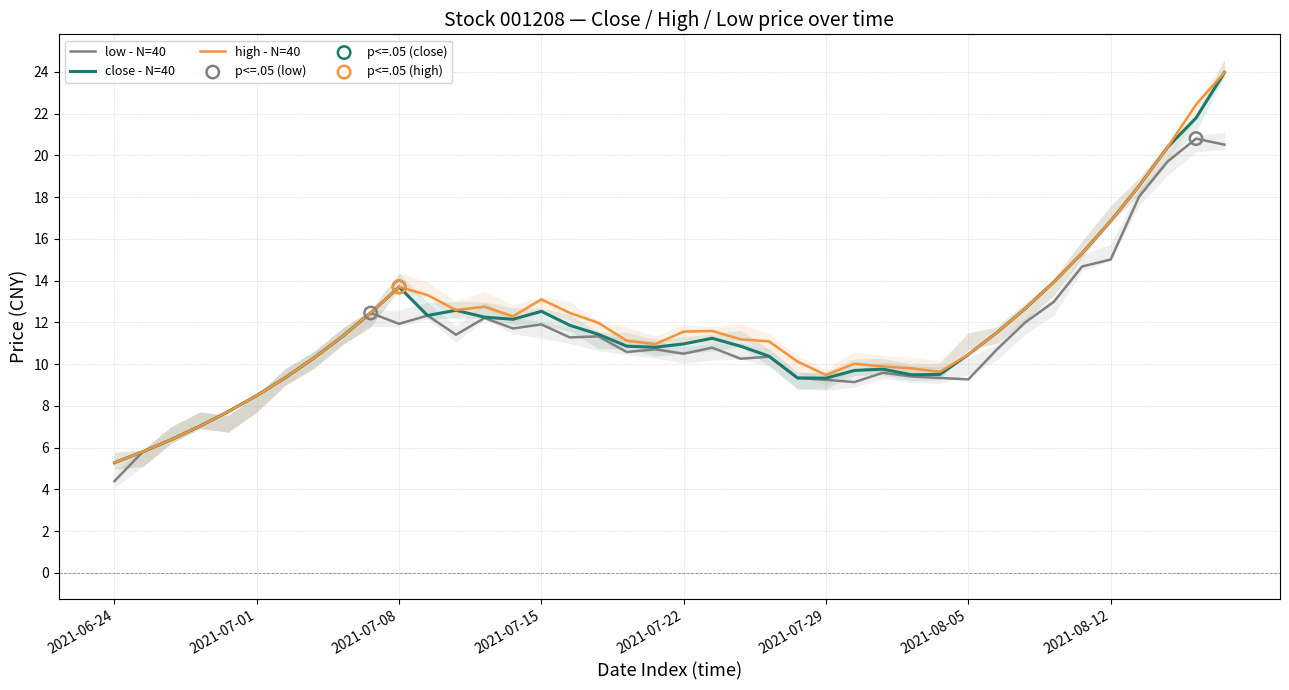

At how many categories does at least one series exceed 7?

37